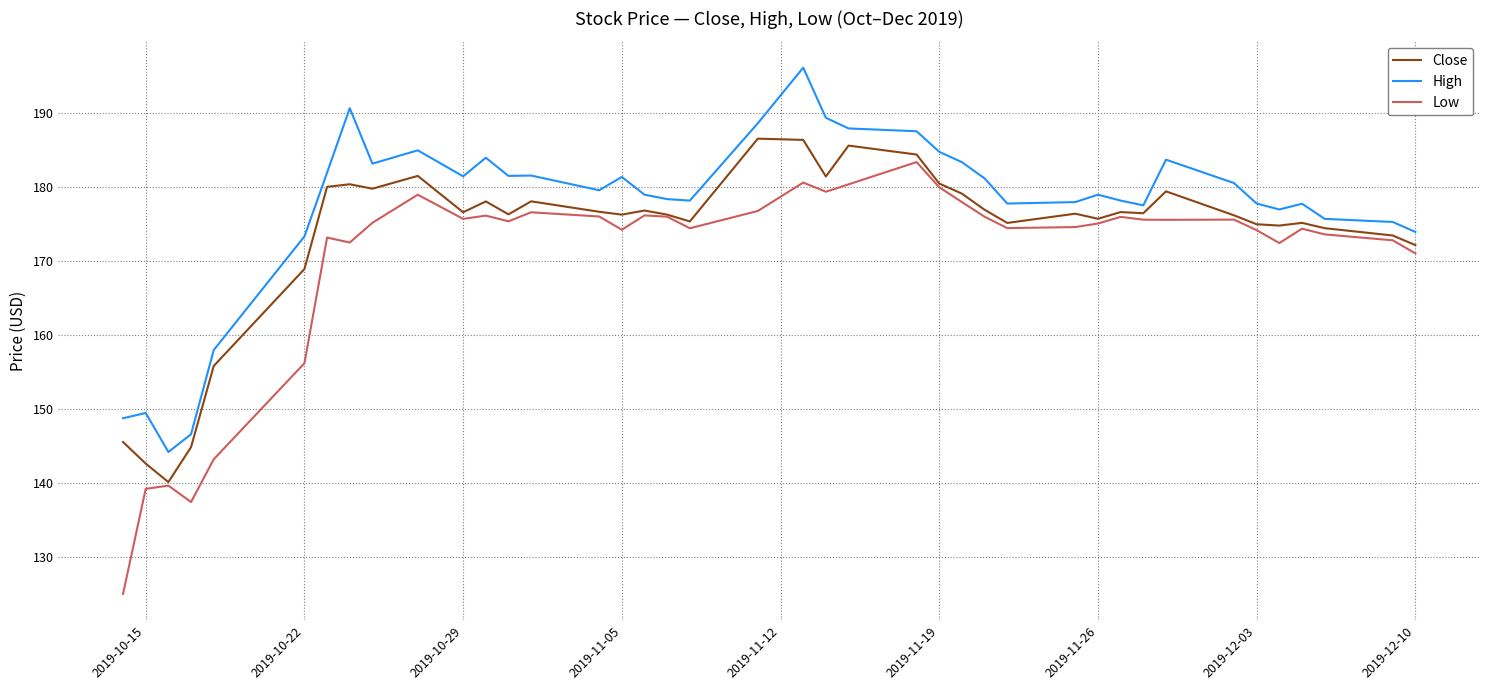

Which series has the widest spread of values?

Low